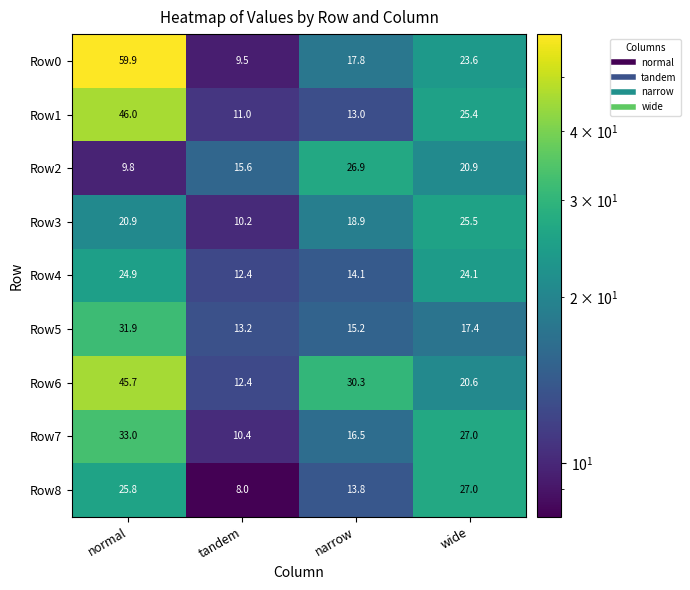

Which series has the widest spread of values?

Row0